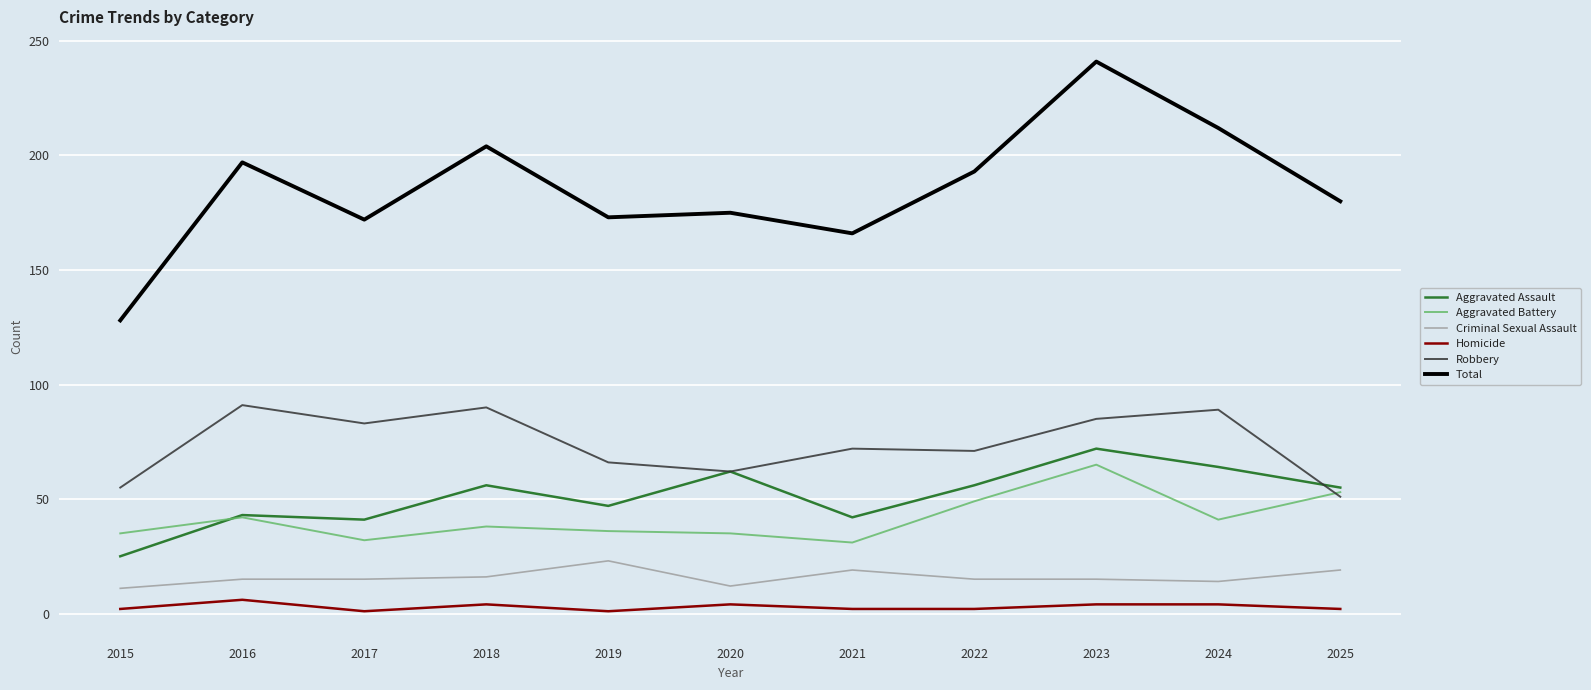

At which category is the sum across all series the highest?

2023